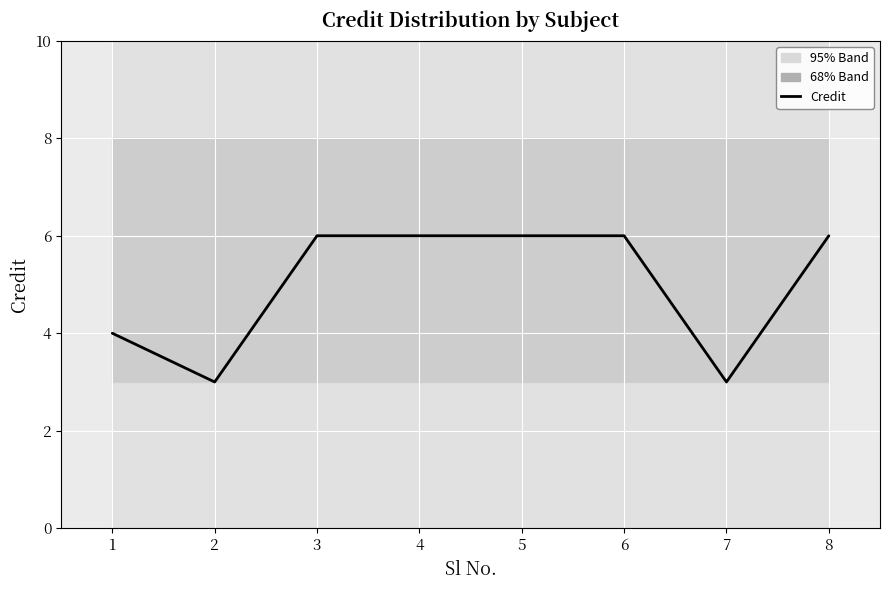

Is it true that the value at 5 is 3?

False